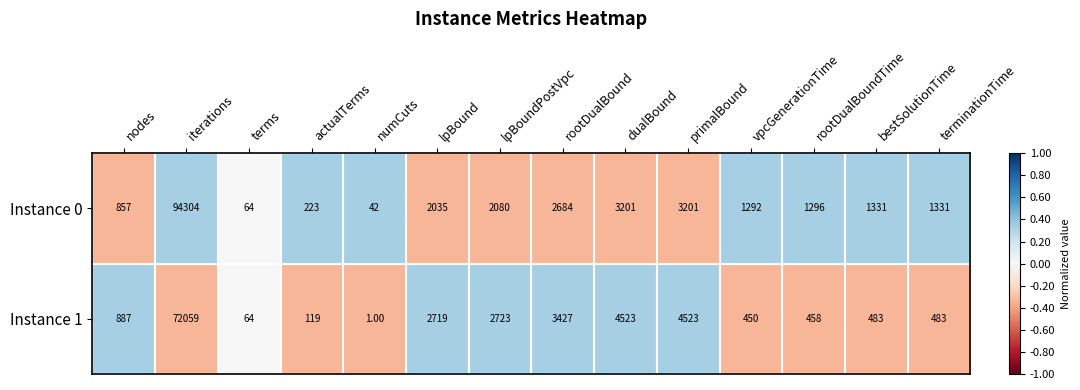

Which label corresponds to the largest value in the chart?

iterations